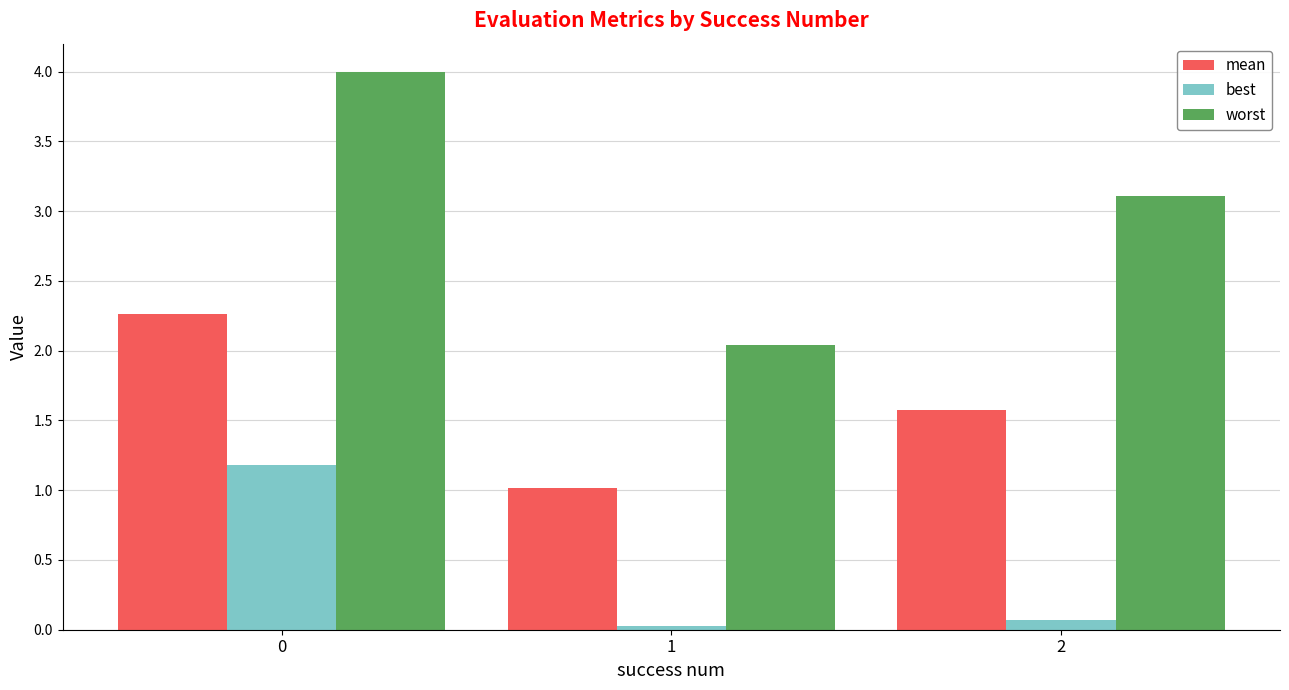

List the series in order of their overall mean, lowest first.

best, mean, worst